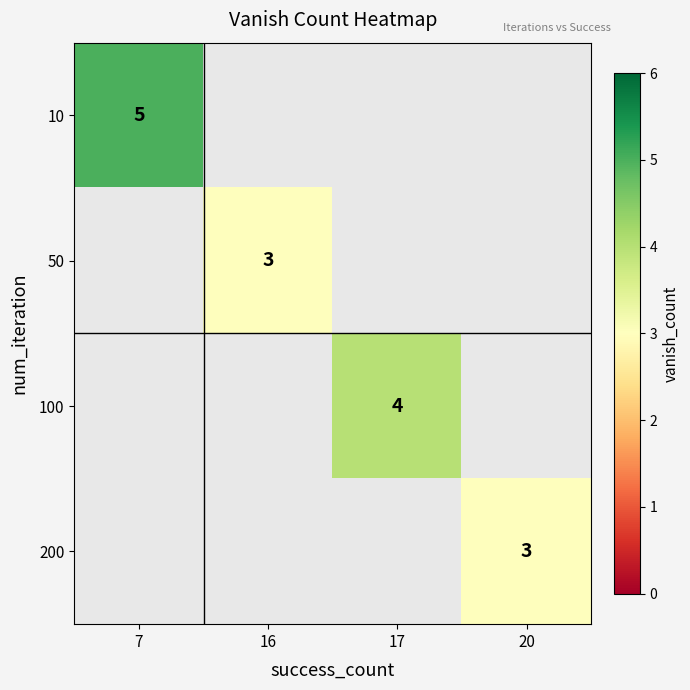

What is the maximum value shown in the chart?

5.0